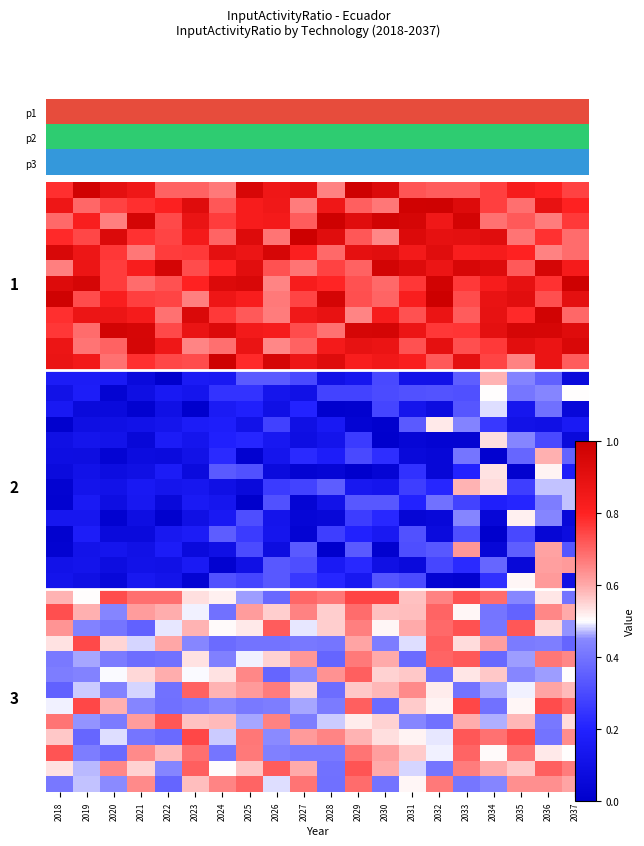

Between 2034 and 2037, which is larger?

2034